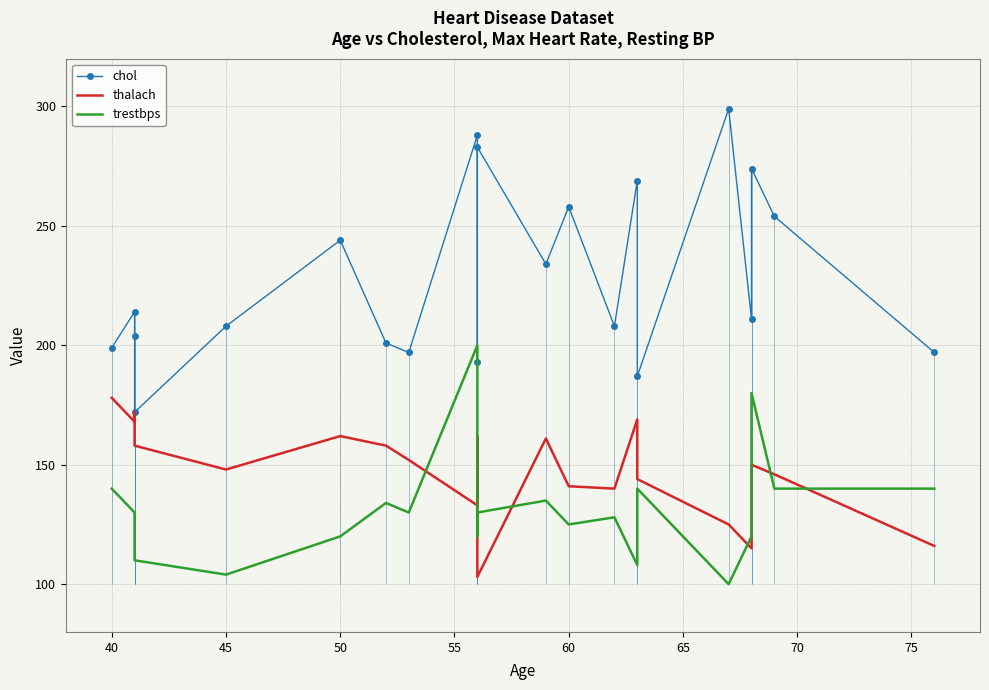

Does the chart have visible grid lines?

Yes